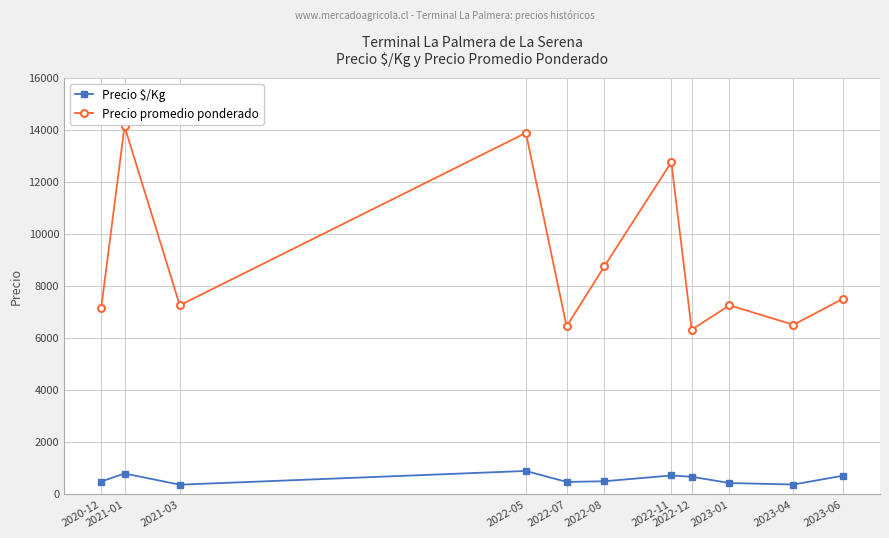

What is the difference between the Precio $/Kg values at 2021-03 and 2021-01?

430.3